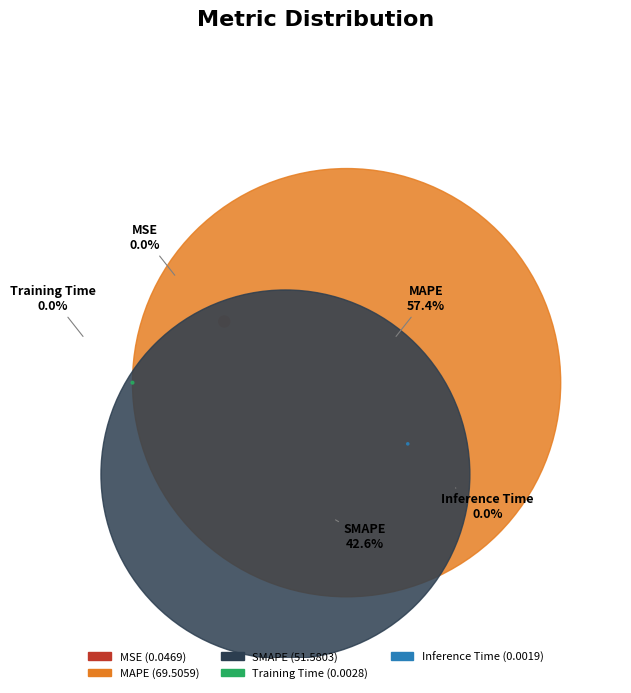

Which slice is the largest?

MAPE